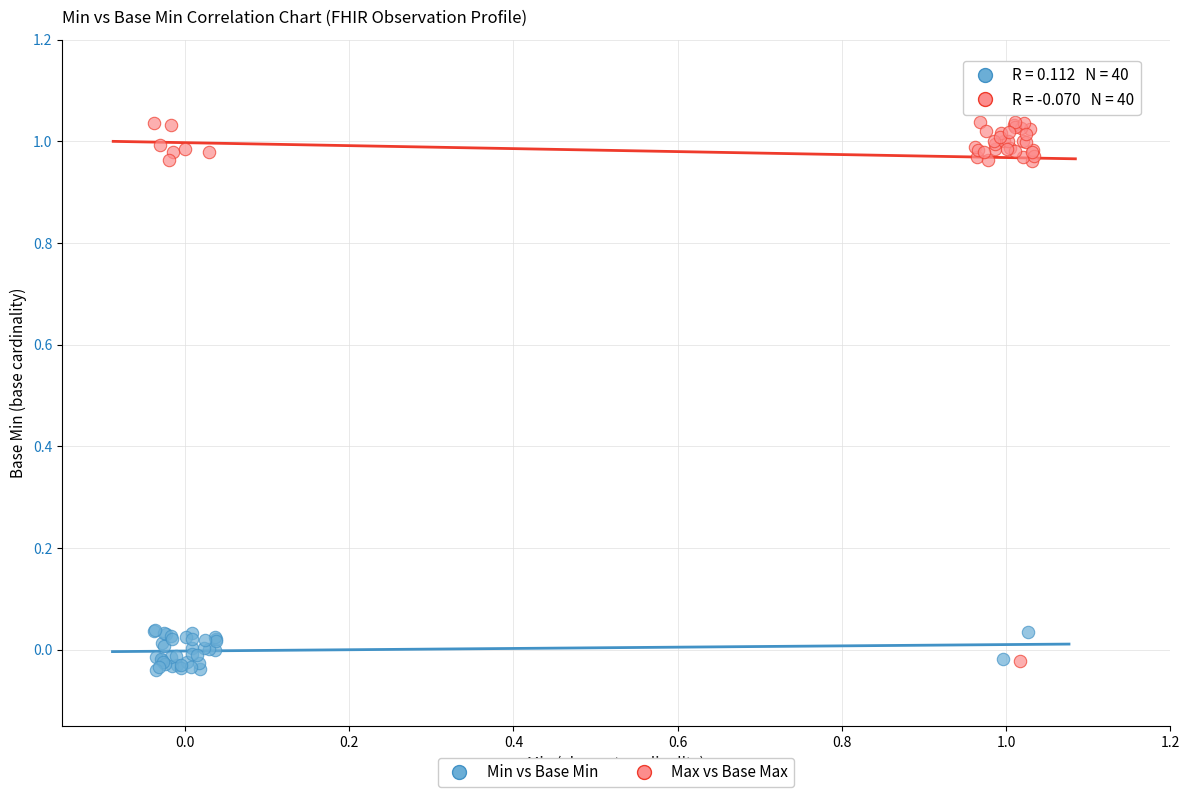

Which series reaches the maximum Y coordinate?

Max vs Base Max